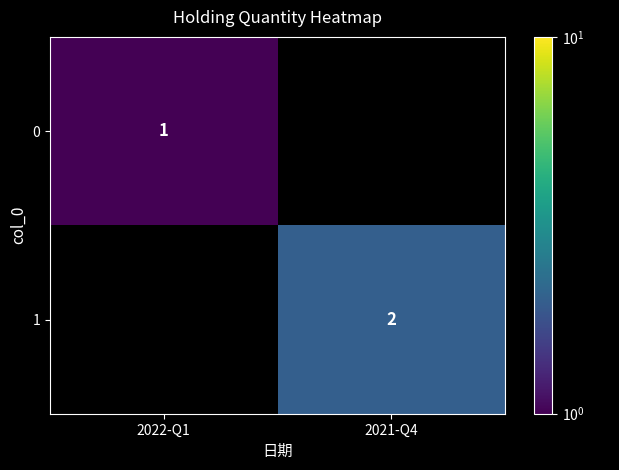

Is the value of 1 at 2021-Q4 greater than the value of 0 at 2022-Q1?

Yes